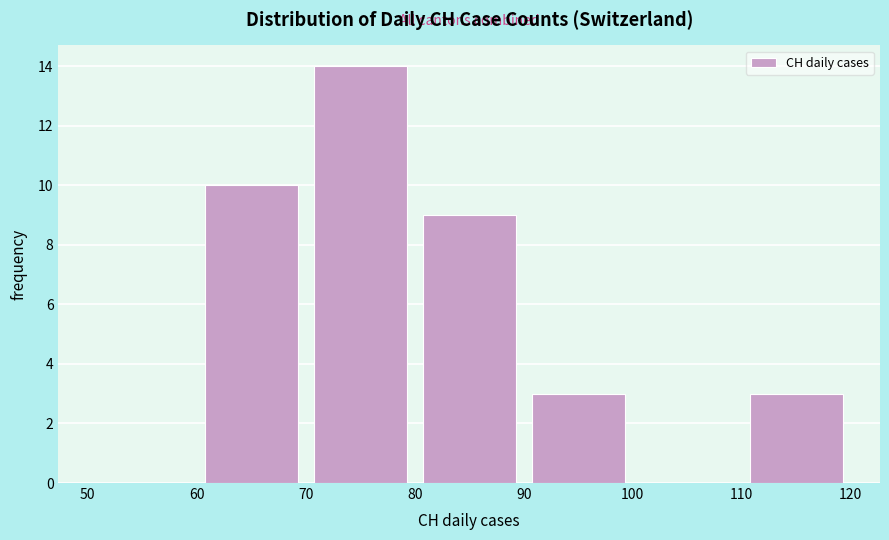

Which range on the x-axis has the tallest bar?

70 to 80